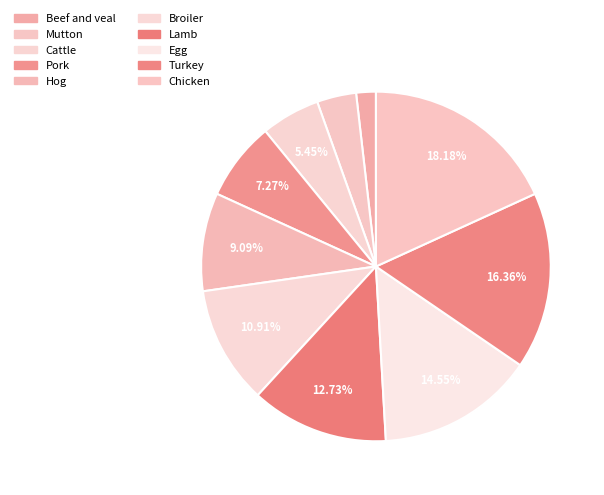

To the nearest percent, what portion does Beef and veal represent?

2%